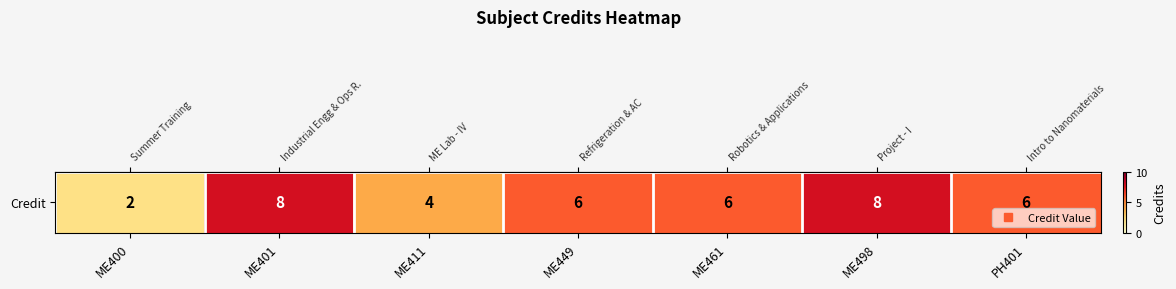

What is the difference between the maximum and minimum values?

6